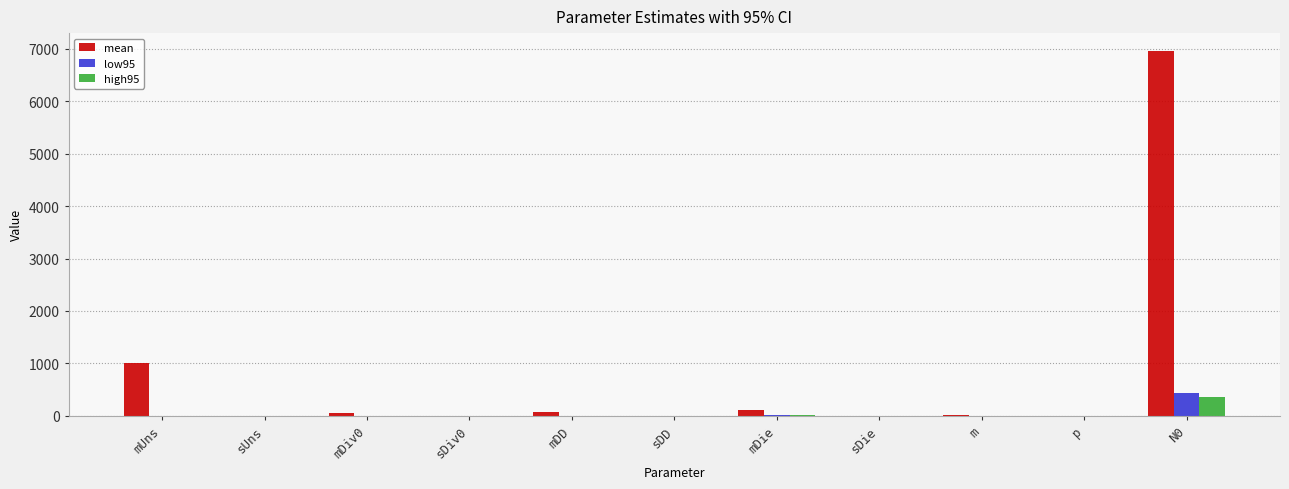

Which series has the largest total across all categories?

mean